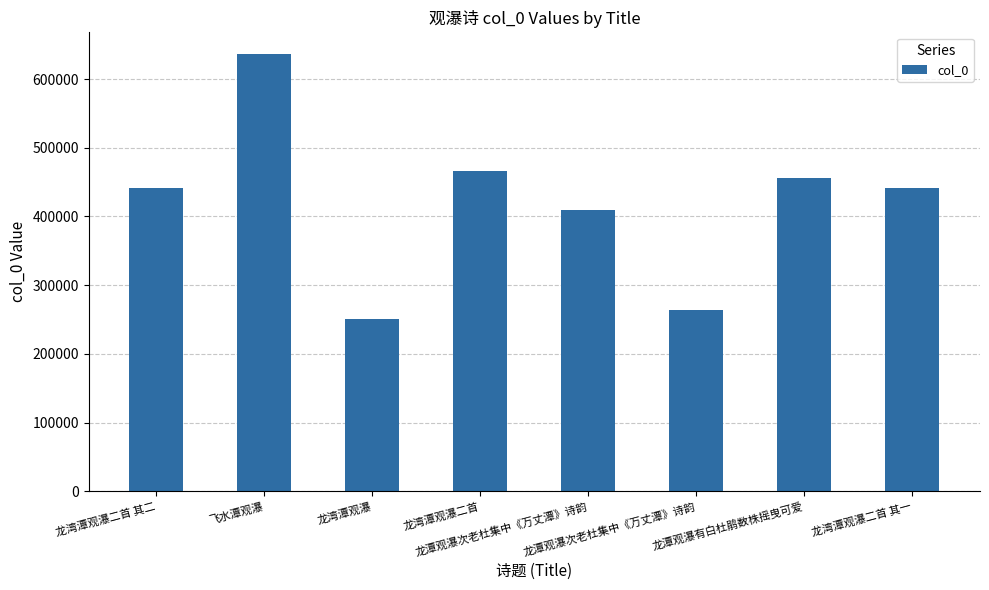

Is it true that the value at 飞水潭观瀑 is 636241?

True